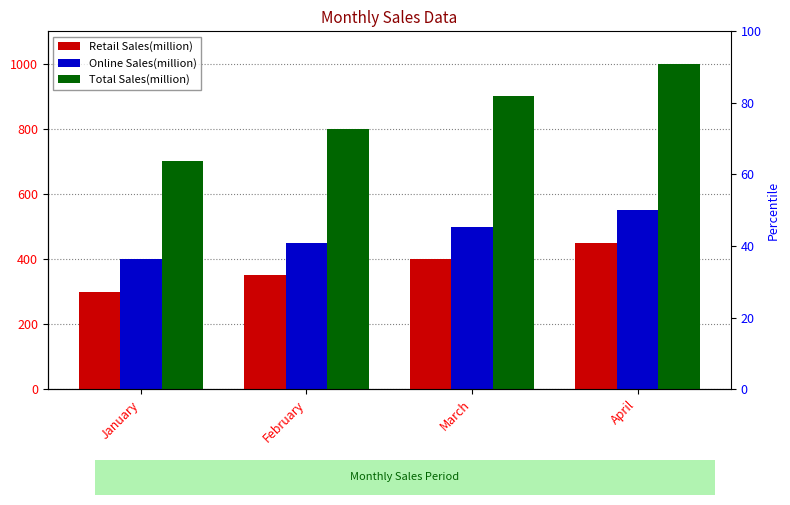

How many bars are there in total?

12